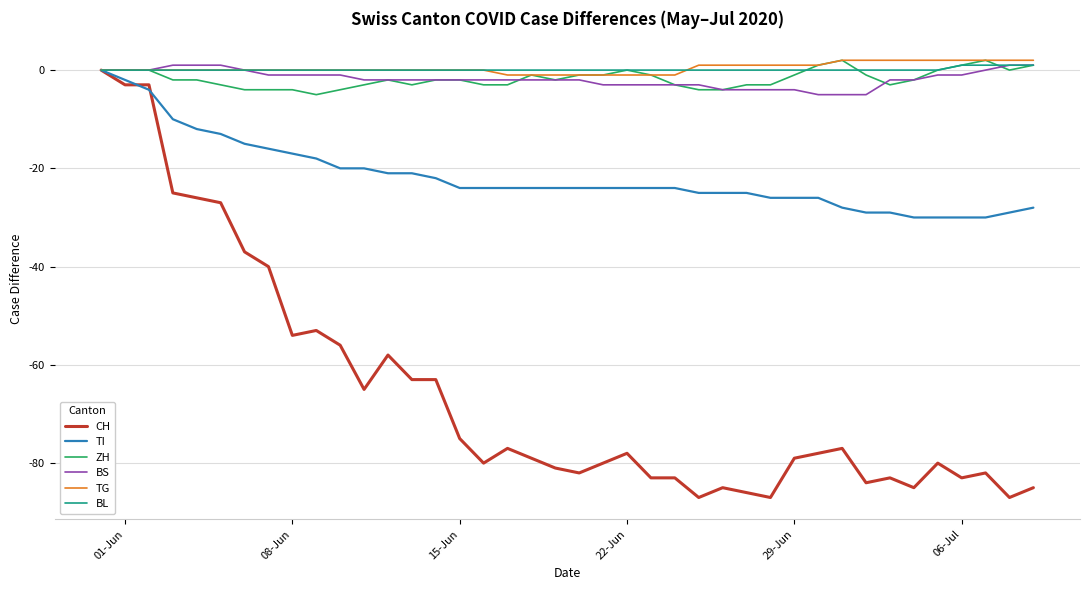

Which series has the widest spread of values?

CH